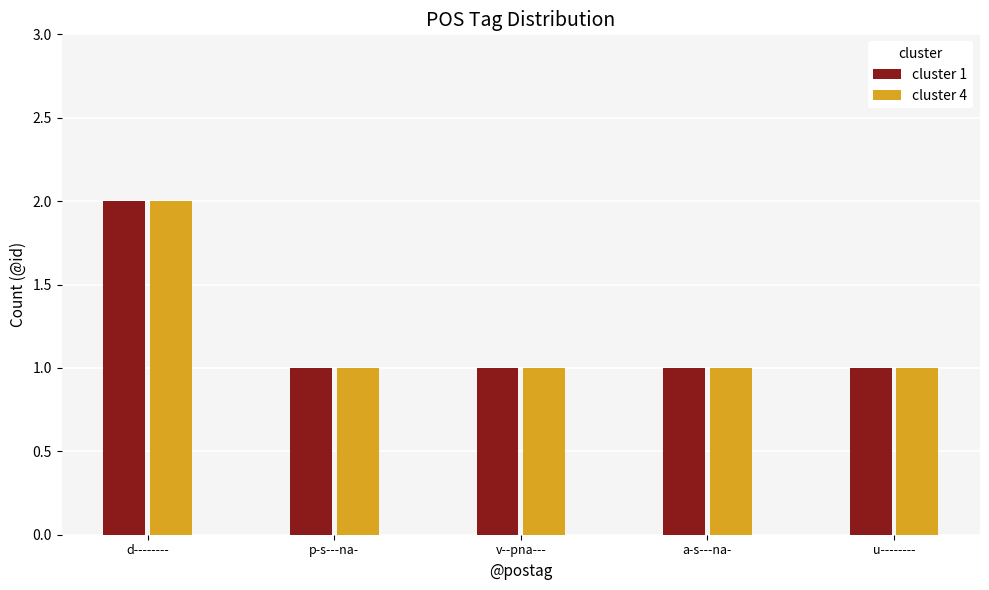

Reading left to right, list all the values displayed in this chart.

cluster 1: d--------=2	p-s---na-=1	v--pna---=1	a-s---na-=1	u--------=1
cluster 4: d--------=2	p-s---na-=1	v--pna---=1	a-s---na-=1	u--------=1